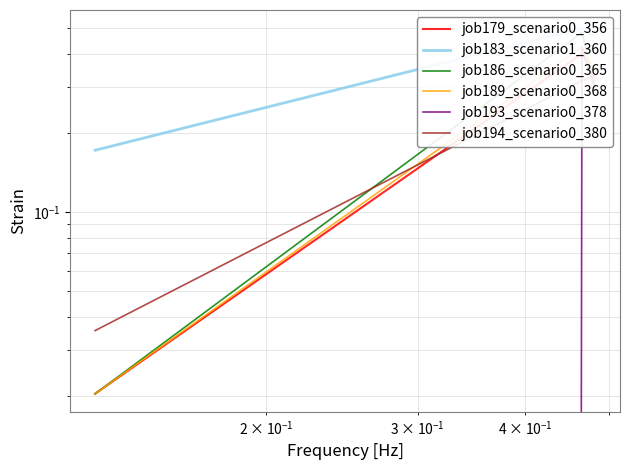

At how many categories does at least one series exceed 0?

3